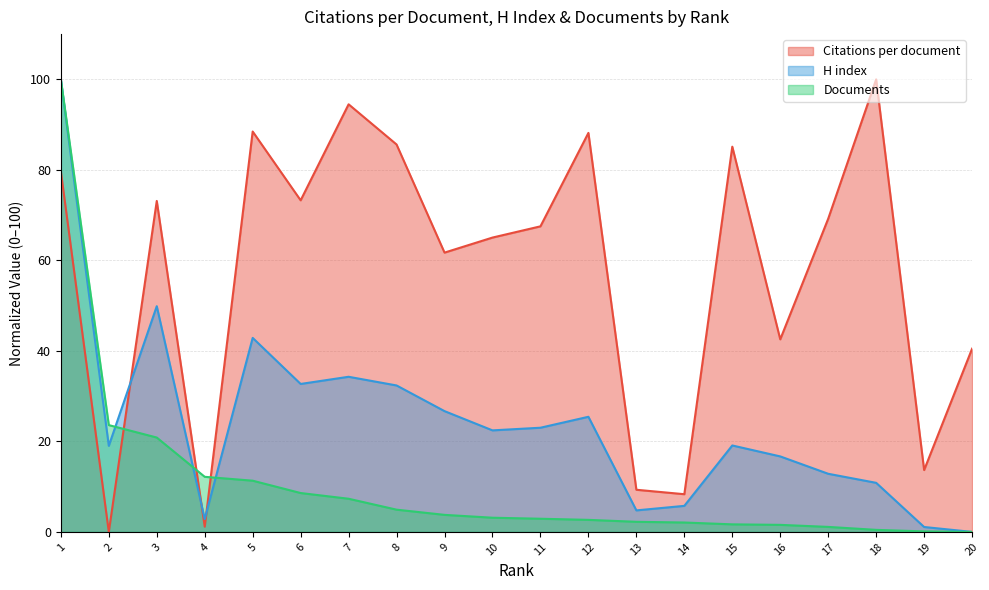

What are all the series names shown in the legend?

Citations per document, H index, Documents